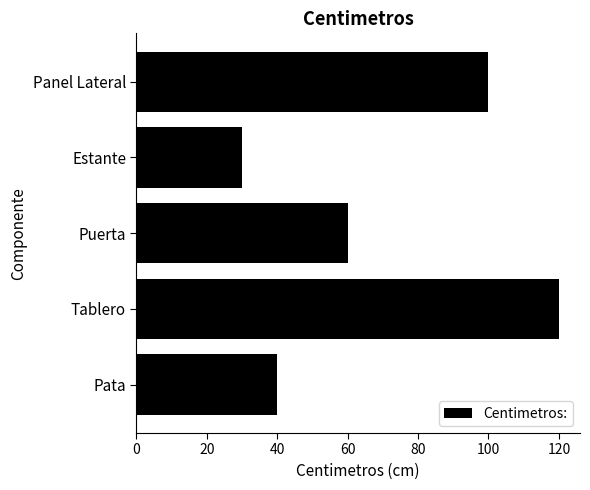

Between Panel Lateral and Estante, which is larger?

Panel Lateral